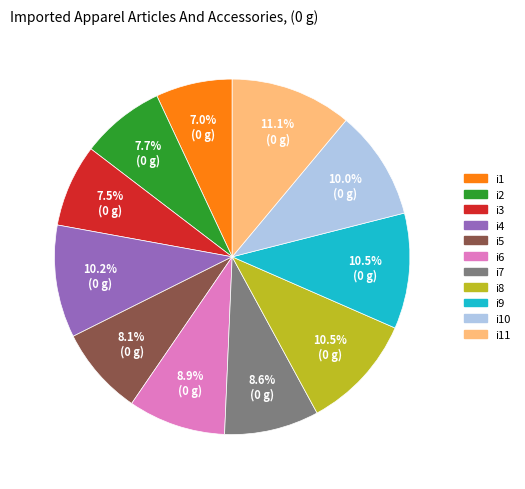

Does any single category account for the majority?

No